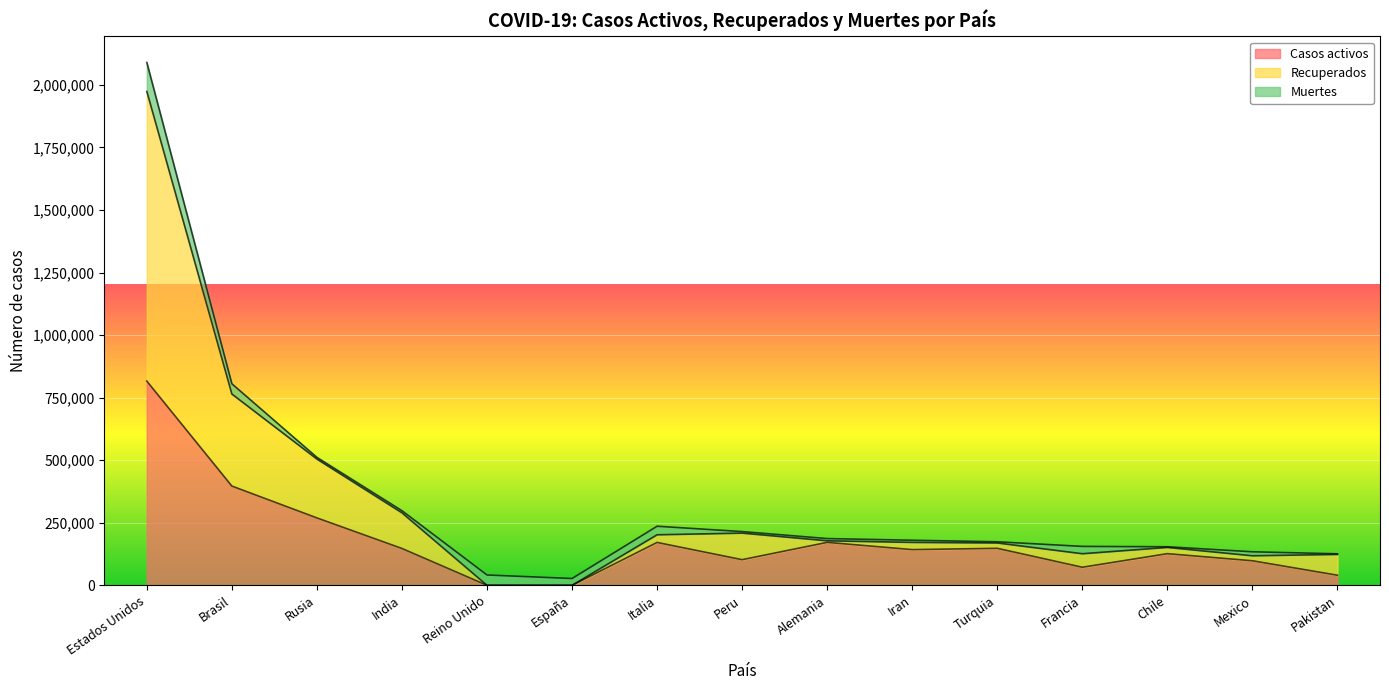

What is the maximum value for Casos activos?

816174